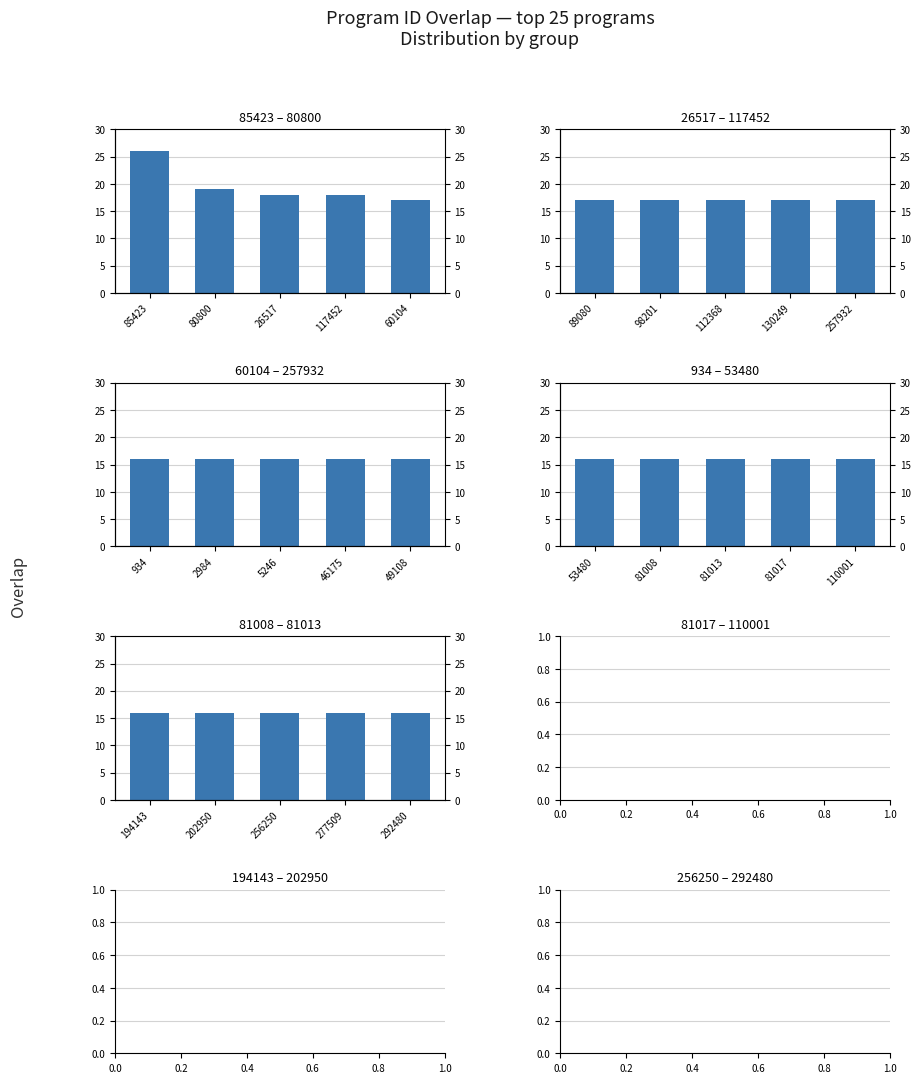

Reading right to left, what are all the values shown in this chart?

Group 1: 17	18	18	19	26
Group 2: 17	17	17	17	17
Group 3: 16	16	16	16	16
Group 4: 16	16	16	16	16
Group 5: 16	16	16	16	16